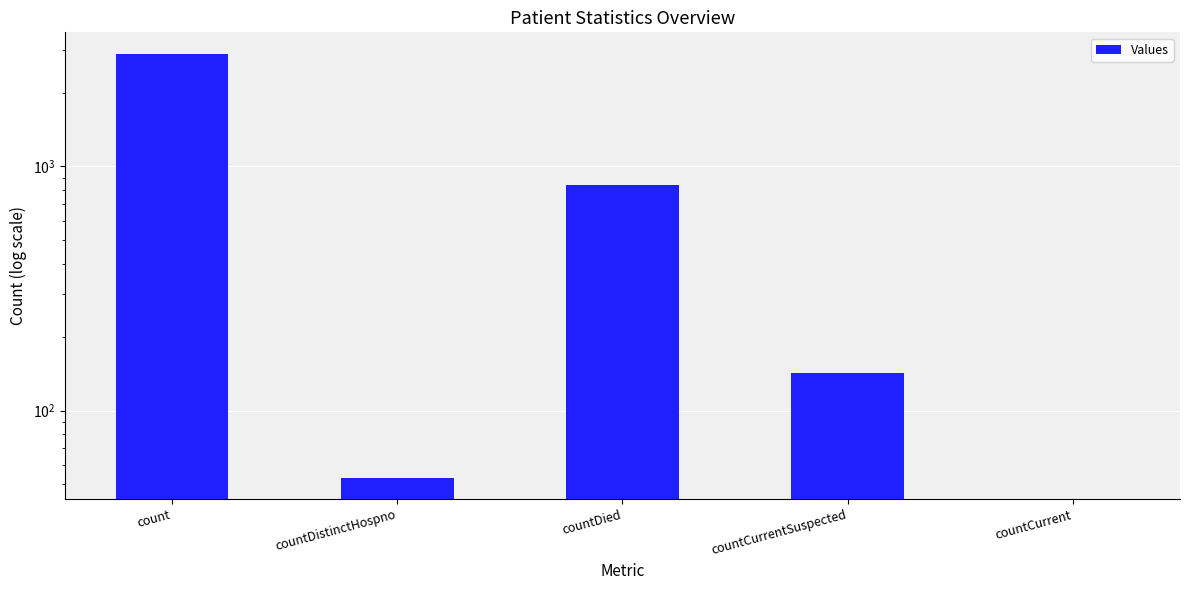

At which label does the data first exceed 142?

count